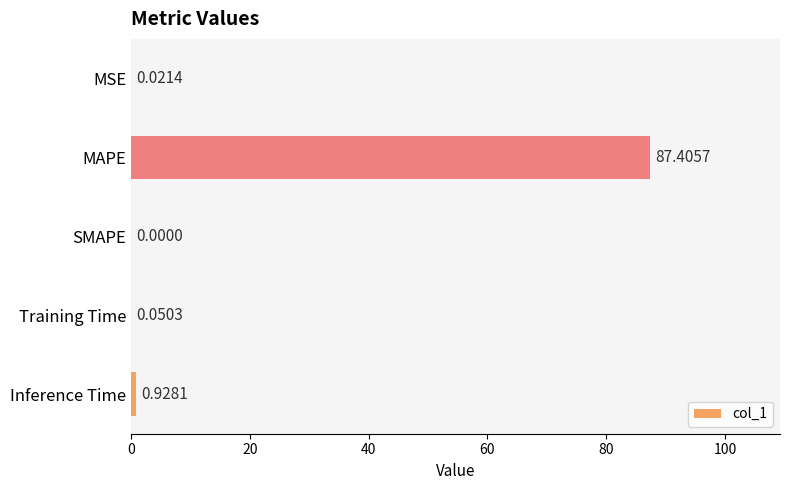

What is the change in value from MAPE to Training Time?

-87.4